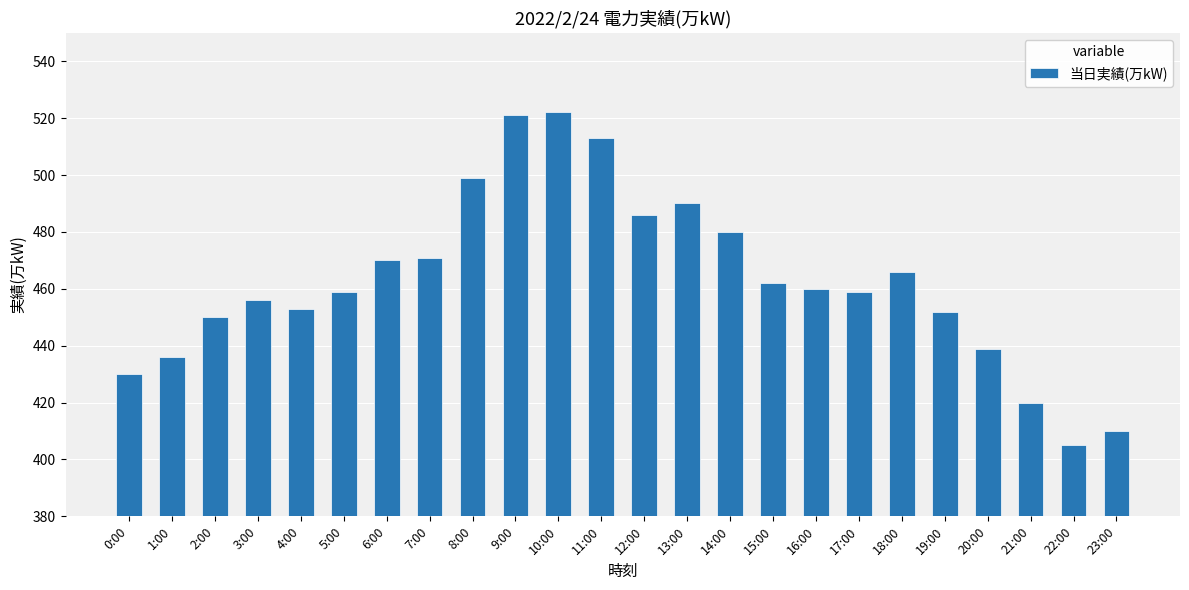

True or false: the data shows 459 at 5:00.

True